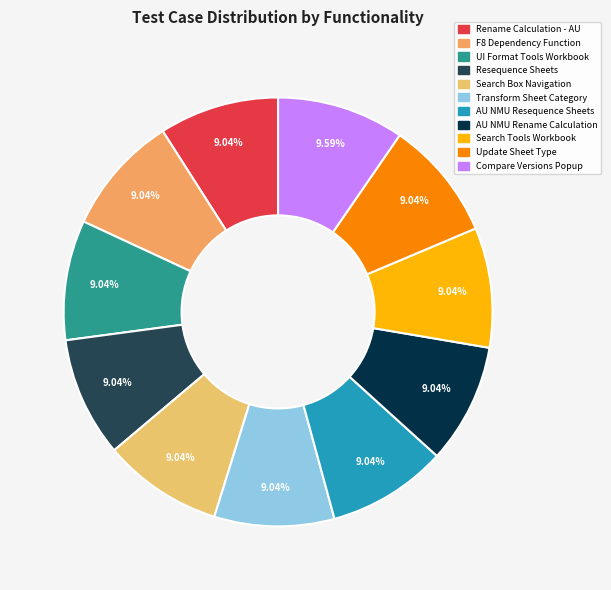

Rank the categories by value from highest to lowest.

Compare Versions Popup, Update Sheet Type, Search Tools Workbook, AU NMU Rename Calculation, AU NMU Resequence Sheets, Transform Sheet Category, Search Box Navigation, Resequence Sheets, UI Format Tools Workbook, F8 Dependency Function, Rename Calculation - AU